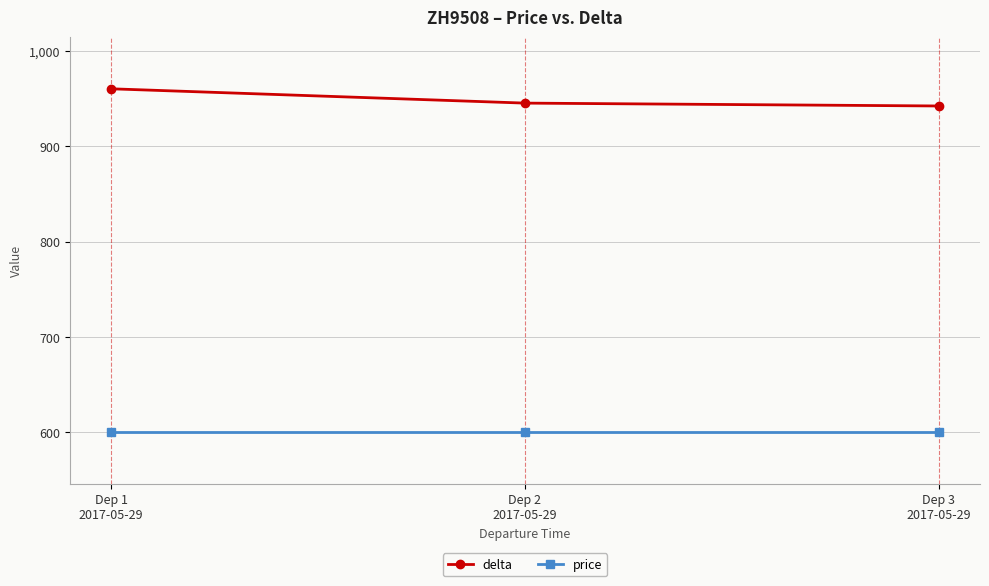

Is this an area chart (filled region under the line)?

No